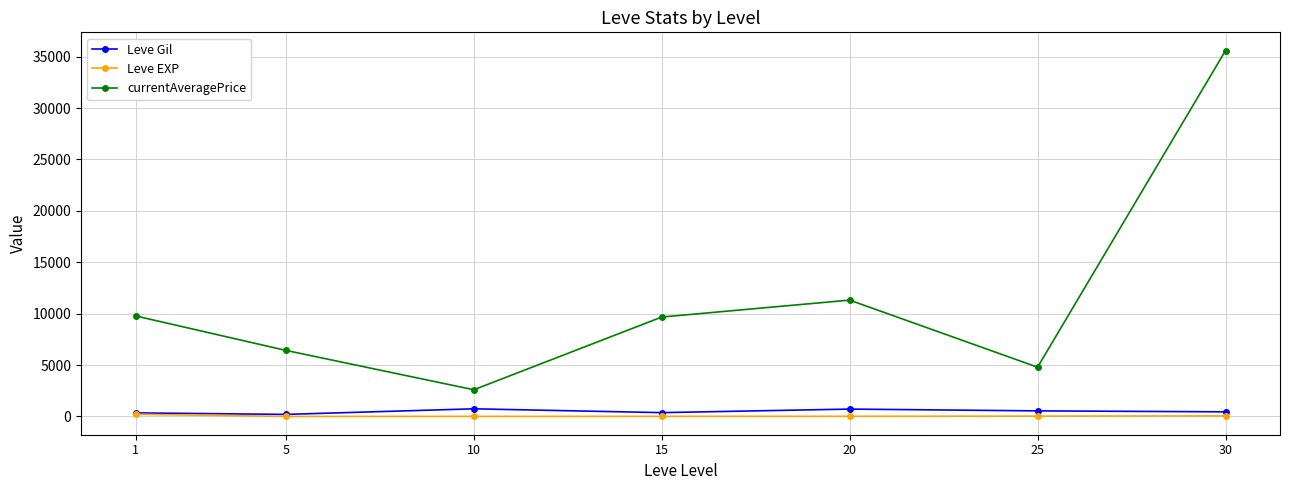

Which series has the widest spread of values?

currentAveragePrice